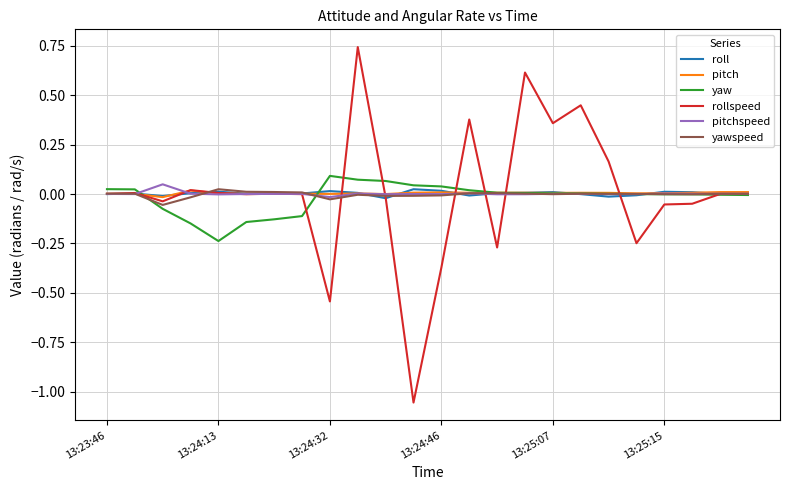

Reading left to right, transcribe all the data shown in this chart.

roll: -0.0	0.0	-0.0	0.0	0.0	0.0	0.0	0.0	0.0	0.0	-0.0	0.0	0.0	-0.0	0.0	0.0	0.0	-0.0	-0.0	-0.0	0.0	0.0	0.0	0.0
pitch: 0.0	0.0	-0.0	0.0	0.0	0.0	0.0	0.0	0.0	0.0	-0.0	0.0	0.0	0.0	0.0	0.0	0.0	0.0	0.0	0.0	0.0	0.0	0.0	0.0
yaw: 0.0	0.0	-0.1	-0.1	-0.2	-0.1	-0.1	-0.1	0.1	0.1	0.1	0.0	0.0	0.0	0.0	0.0	0.0	0.0	0.0	-0.0	-0.0	-0.0	-0.0	-0.0
rollspeed: 0.0	0.0	-0.0	0.0	0.0	-0.0	0.0	-0.0	-0.5	0.7	-0.0	-1.1	-0.4	0.4	-0.3	0.6	0.4	0.4	0.2	-0.2	-0.1	-0.0	-0.0	0.0
pitchspeed: 0.0	-0.0	0.0	0.0	-0.0	-0.0	0.0	0.0	-0.0	0.0	-0.0	-0.0	-0.0	0.0	-0.0	-0.0	0.0	0.0	-0.0	-0.0	0.0	0.0	0.0	0.0
yawspeed: 0.0	0.0	-0.1	-0.0	0.0	0.0	0.0	0.0	-0.0	-0.0	-0.0	-0.0	-0.0	0.0	0.0	0.0	-0.0	0.0	0.0	0.0	-0.0	-0.0	0.0	0.0